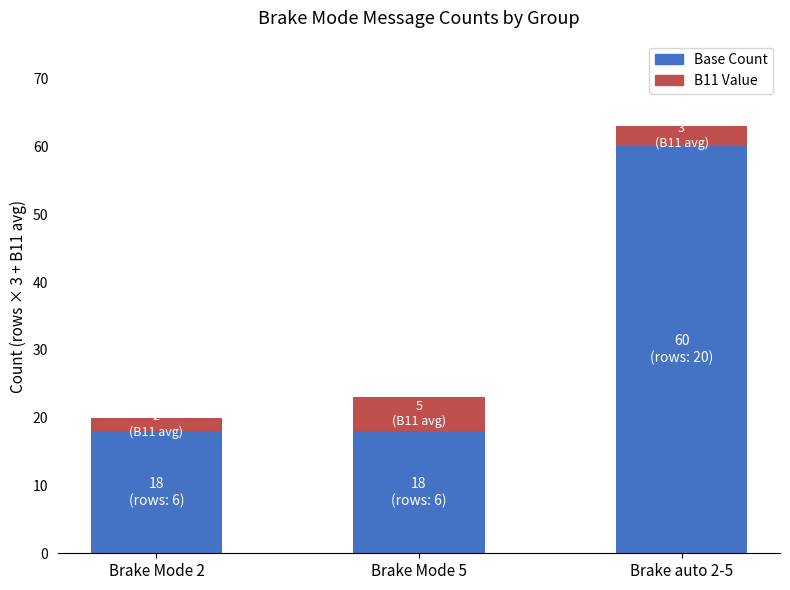

True or false: Base Count has a value of 20 at Brake auto 2-5.

False